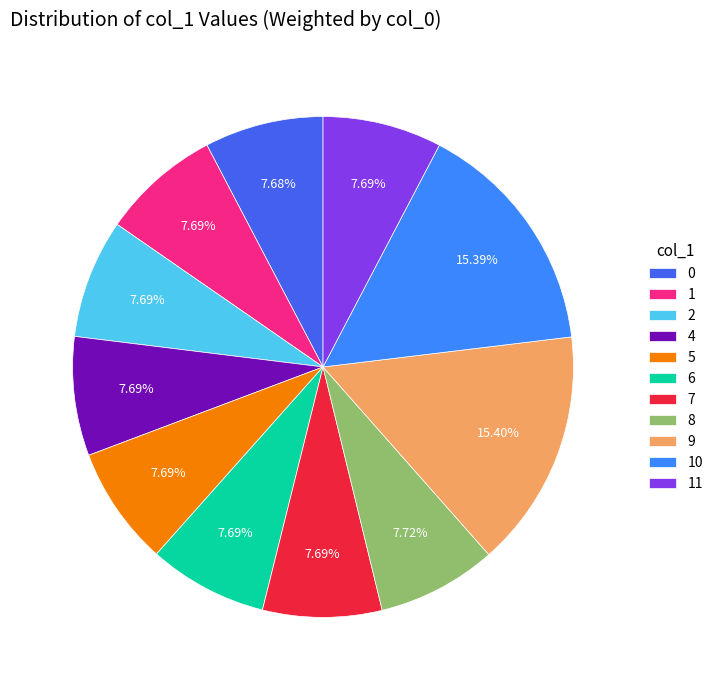

How much of the chart is everything except 6?

92.3%